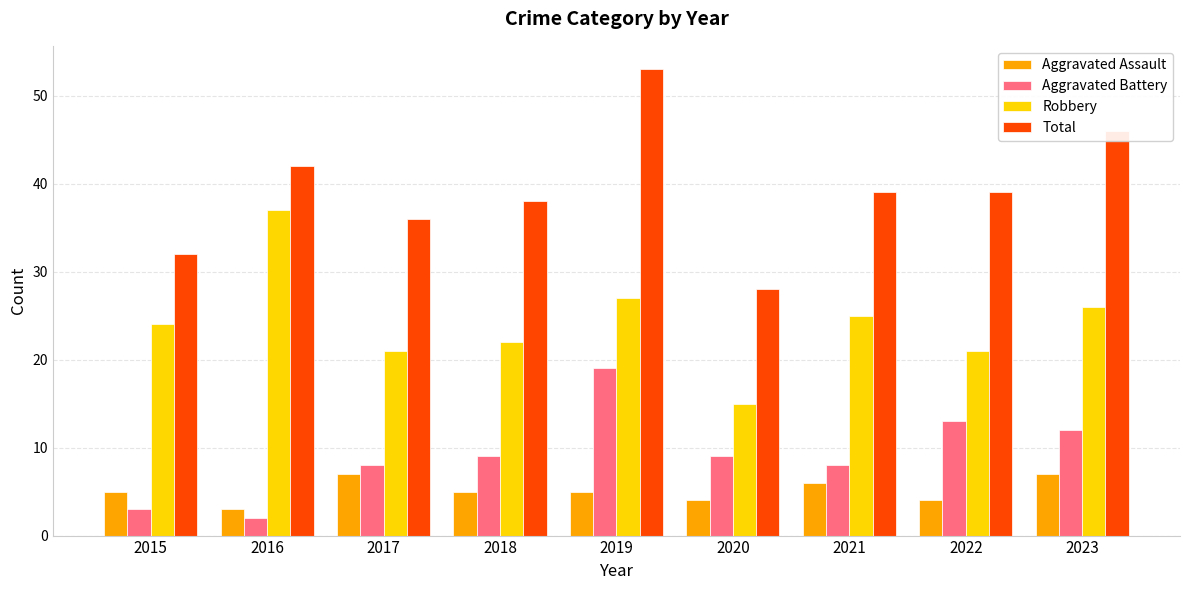

Is the value of Robbery at 2023 greater than the value of Aggravated Battery at 2017?

Yes